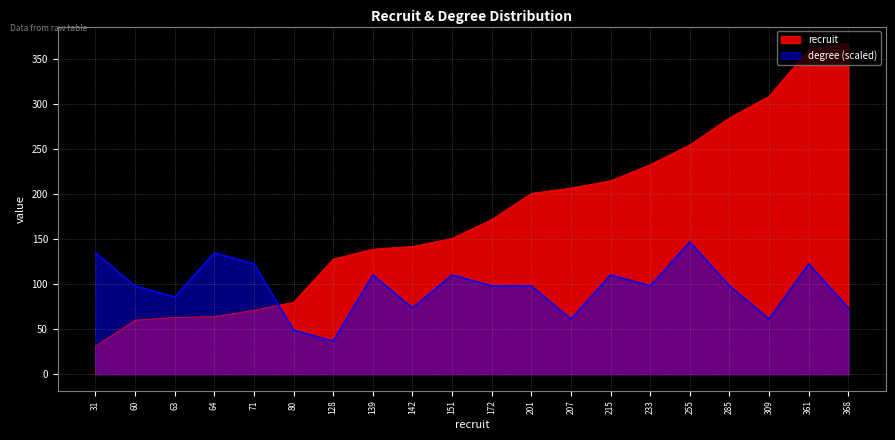

Is the value of degree at 60 greater than the value of recruit at 368?

No